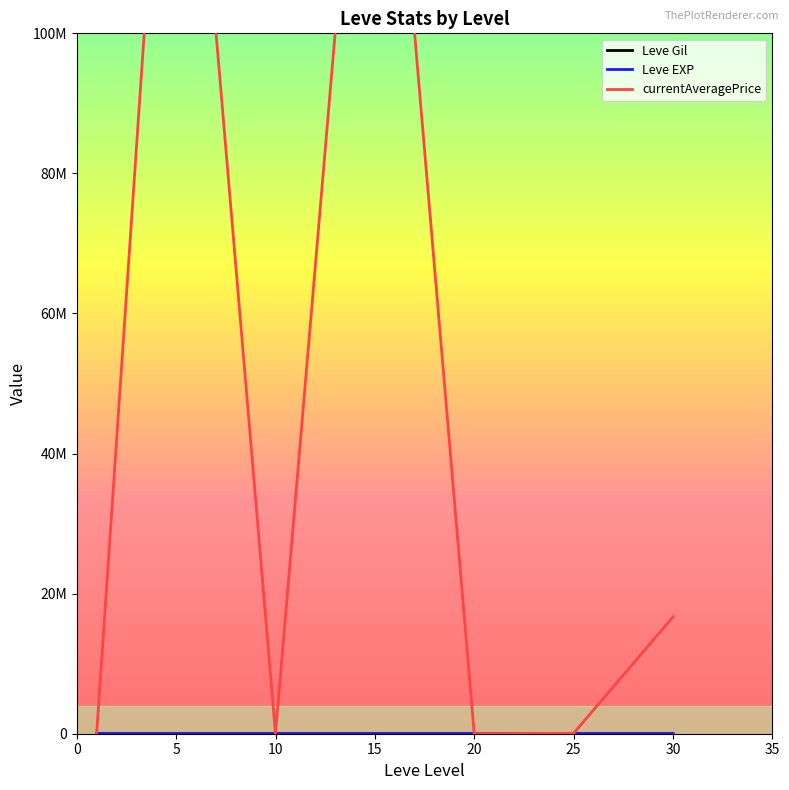

What is the value of the currentAveragePrice point at the 3rd from the left?

4105.8